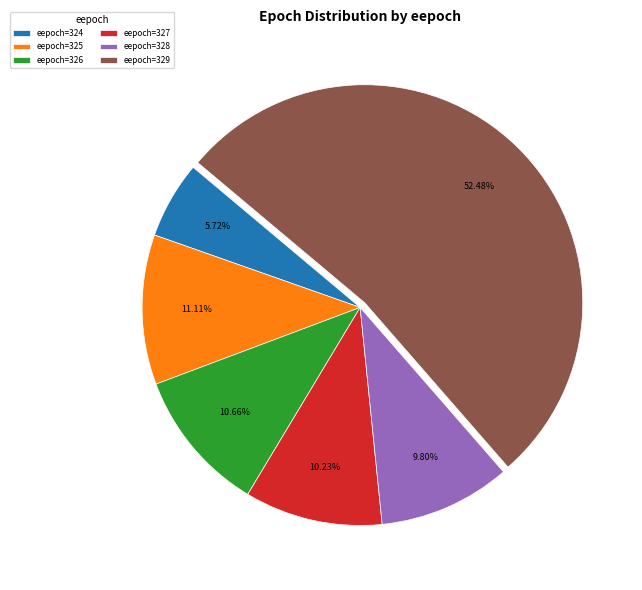

Does any single category account for the majority?

Yes